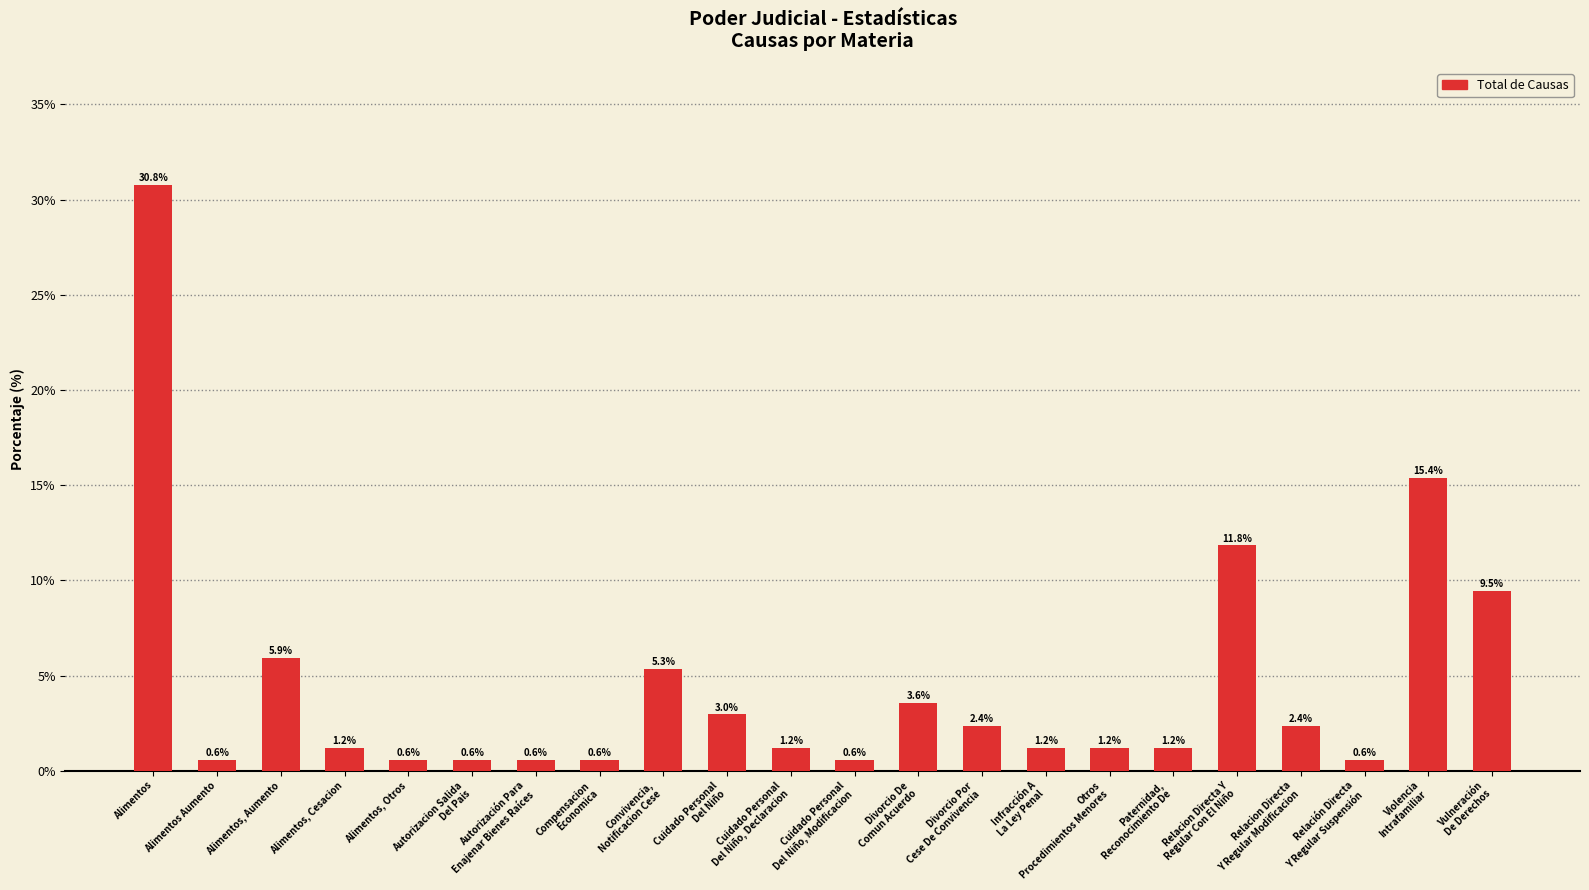

What is the change in value from Autorizacion Salida
Del Pais to Cuidado Personal
Del Niño, Declaracion?

+0.6